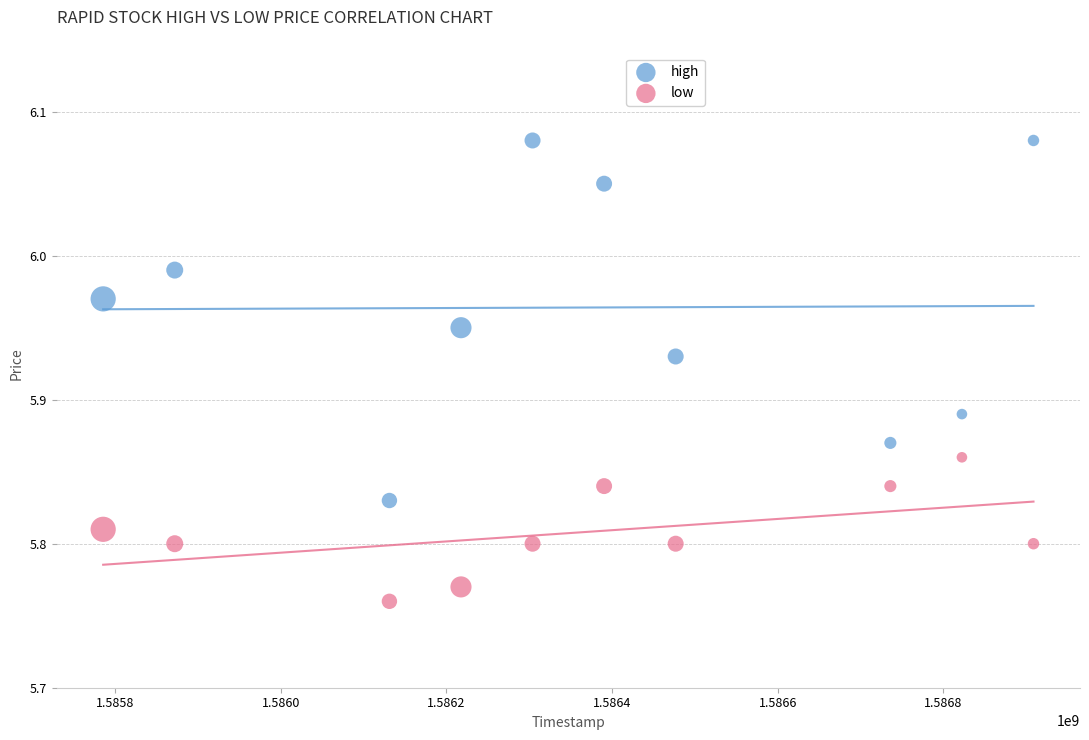

What are all the series names shown in the legend?

high, low